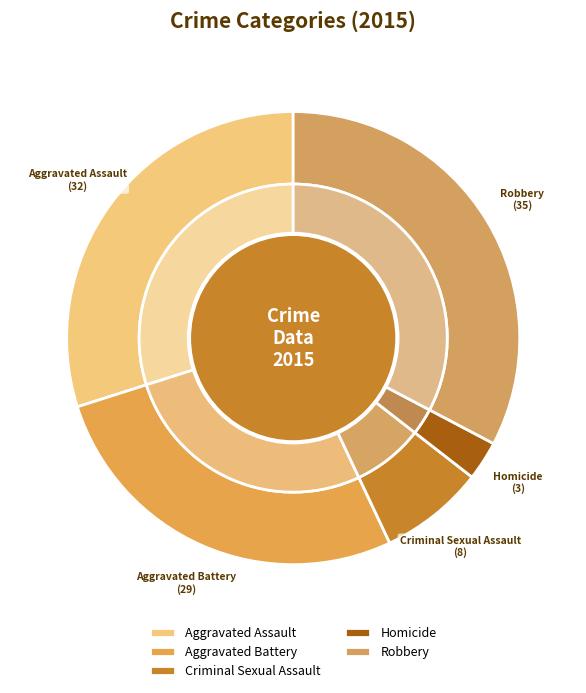

Which has a higher value, Aggravated Assault or Aggravated Battery?

Aggravated Assault